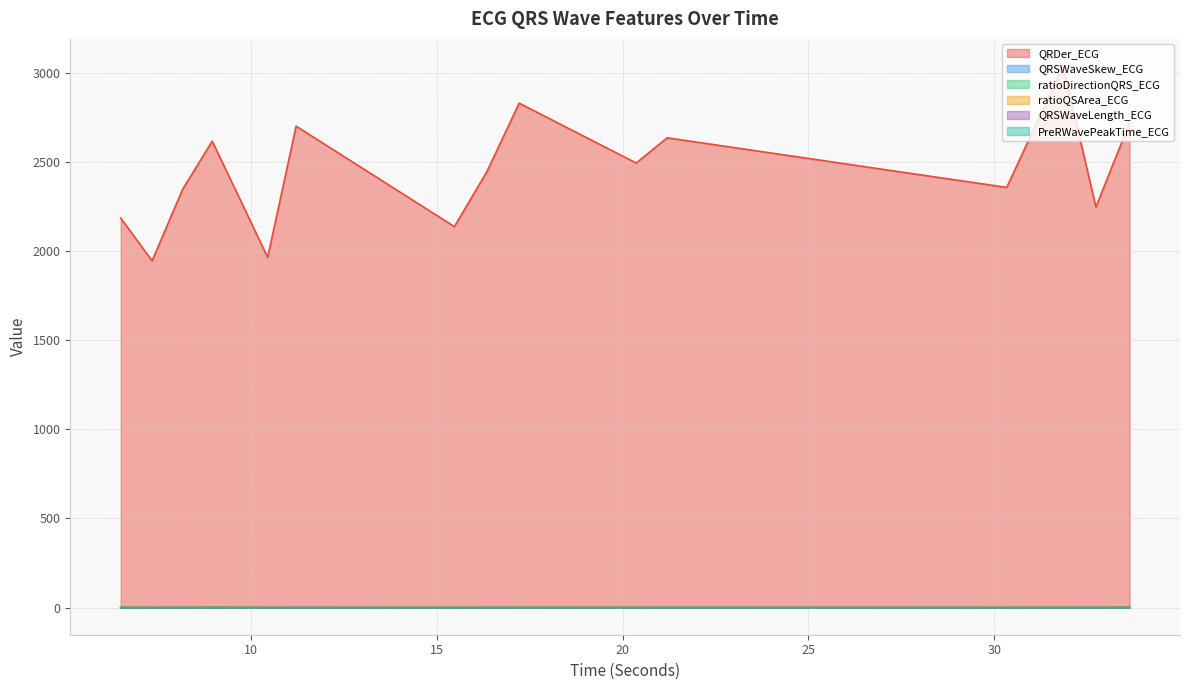

At how many categories does at least one series exceed 2704?

3